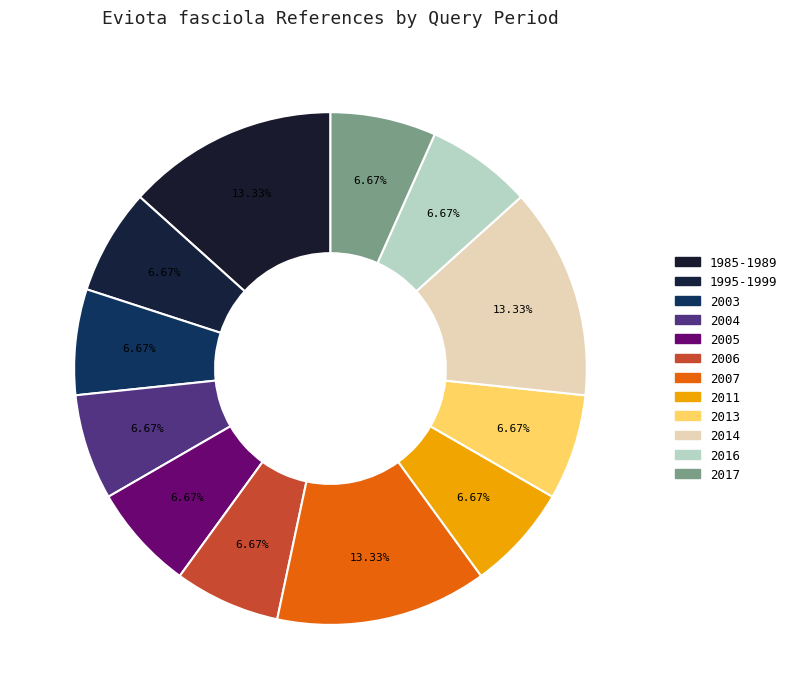

Which category has the smallest portion of the pie?

1995-1999